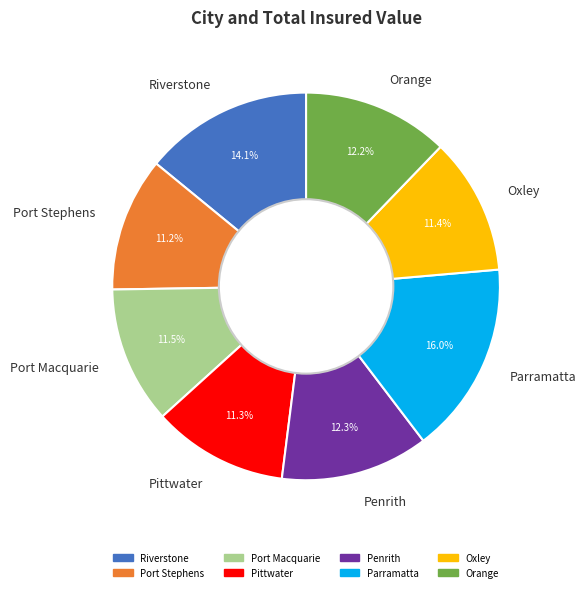

To the nearest percent, what portion does Oxley represent?

11%